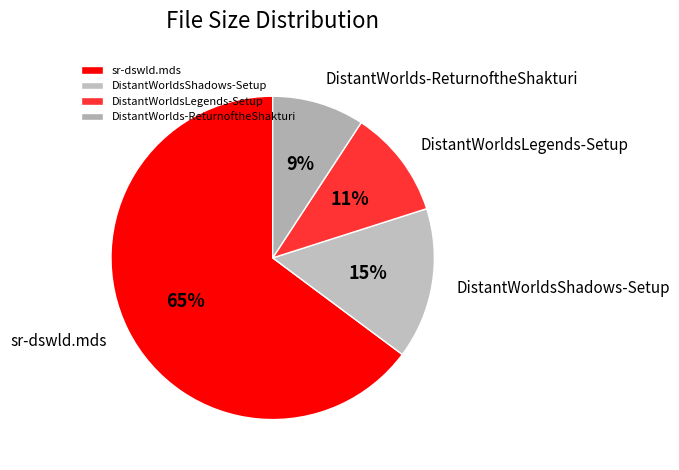

To the nearest percent, what is the difference between the largest and smallest slice percentages?

56%